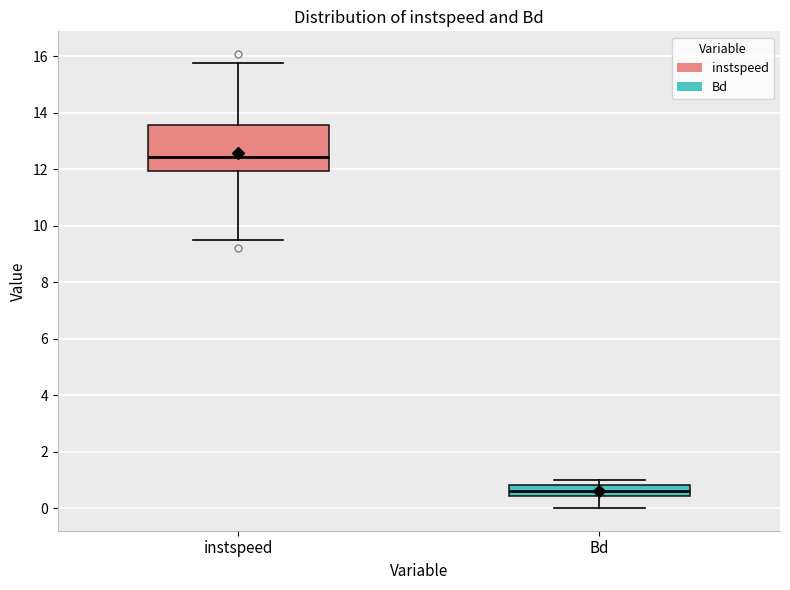

Comparing the boxes themselves (not the whiskers), which one is the tallest?

instspeed